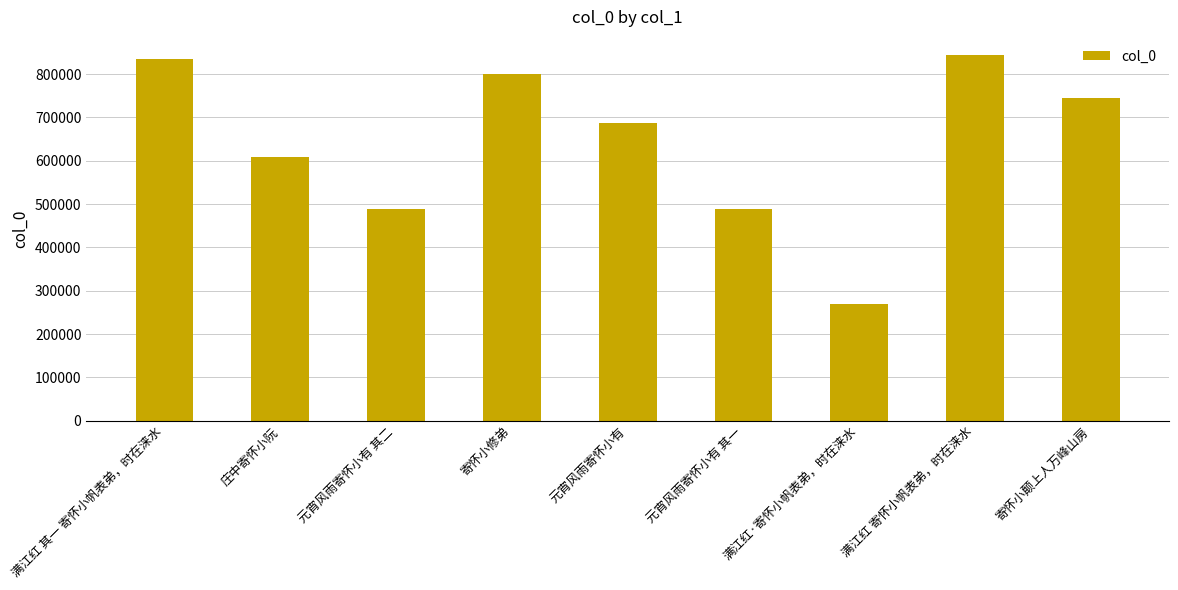

Which label corresponds to the smallest value in the chart?

满江红·寄怀小帆表弟，时在涞水